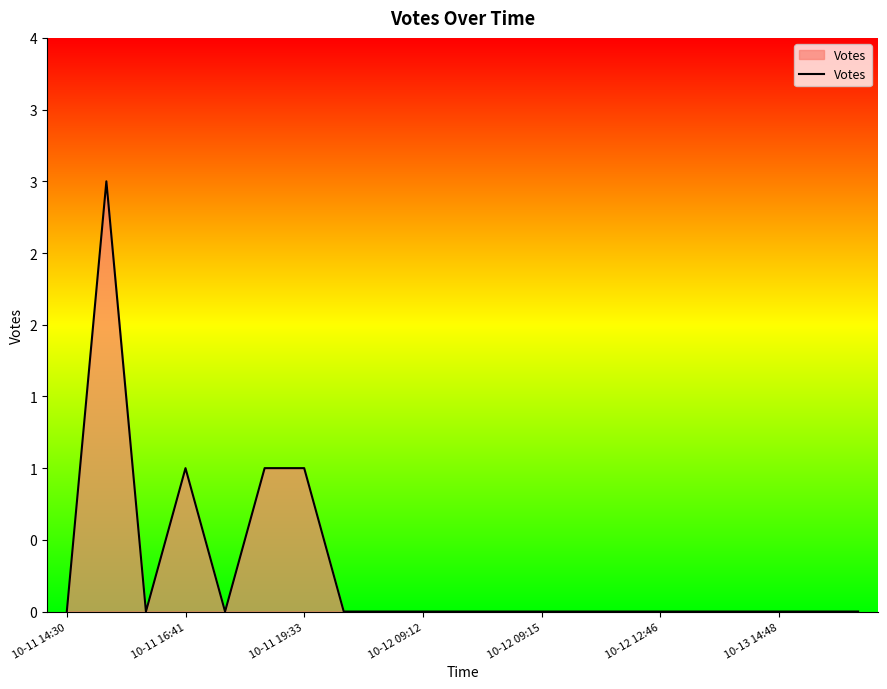

Does the chart display data point markers on the line(s)?

No